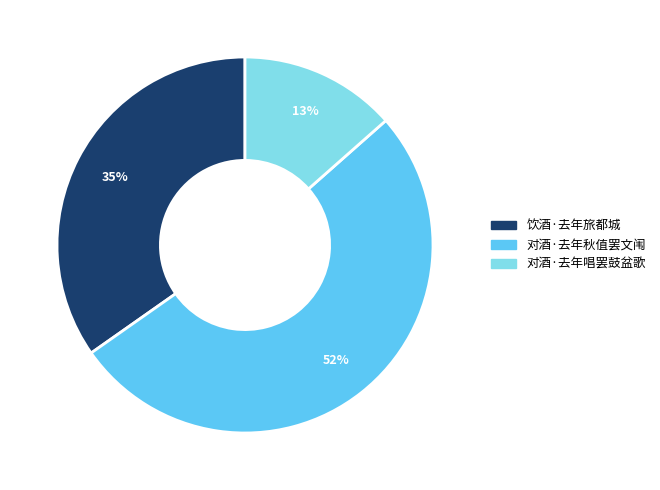

Count the number of slices in the pie.

3